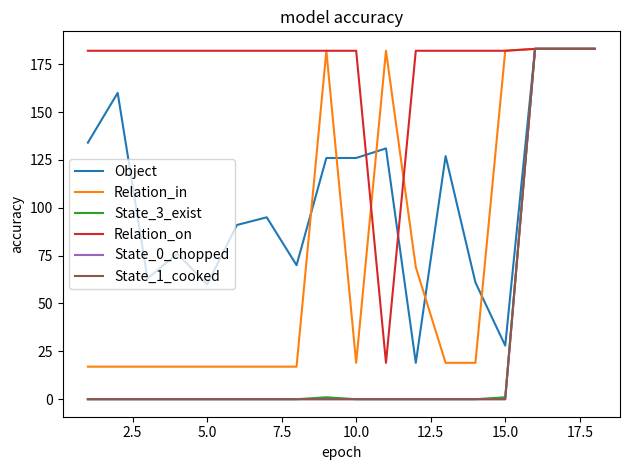

True or false: Relation_in and State_1_cooked cross at least once.

False